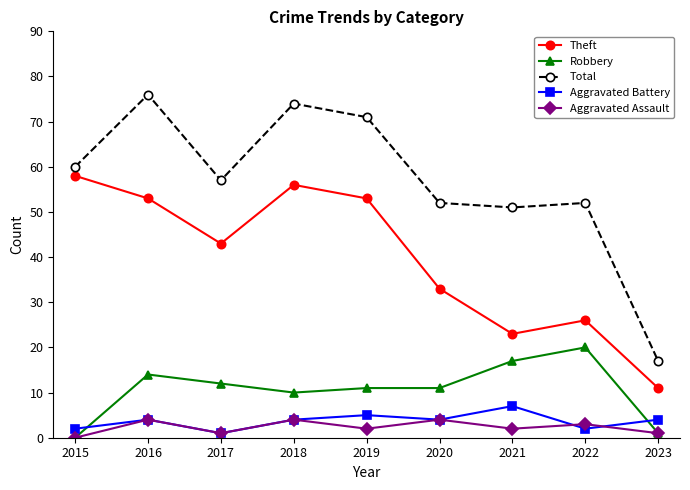

Between 2016 and 2021, which series saw the biggest shift?

Theft